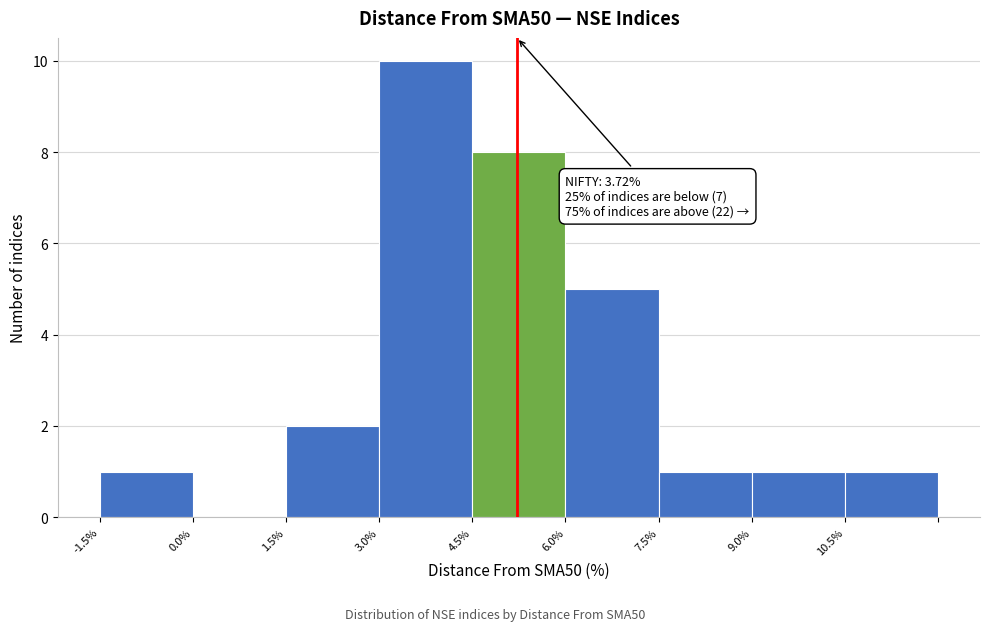

Reading left to right, extract all data points from this chart.

-1.5%=1	0.0%=0	1.5%=2	3.0%=10	4.5%=8	6.0%=5	7.5%=1	9.0%=1	10.5%=1